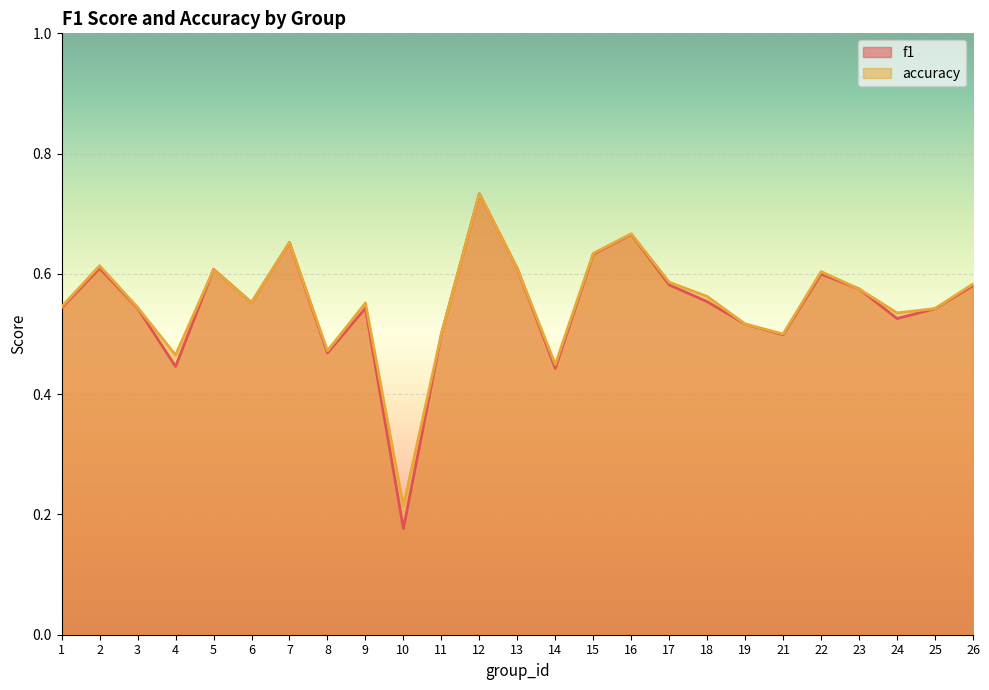

Where is the first local maximum for accuracy?

2